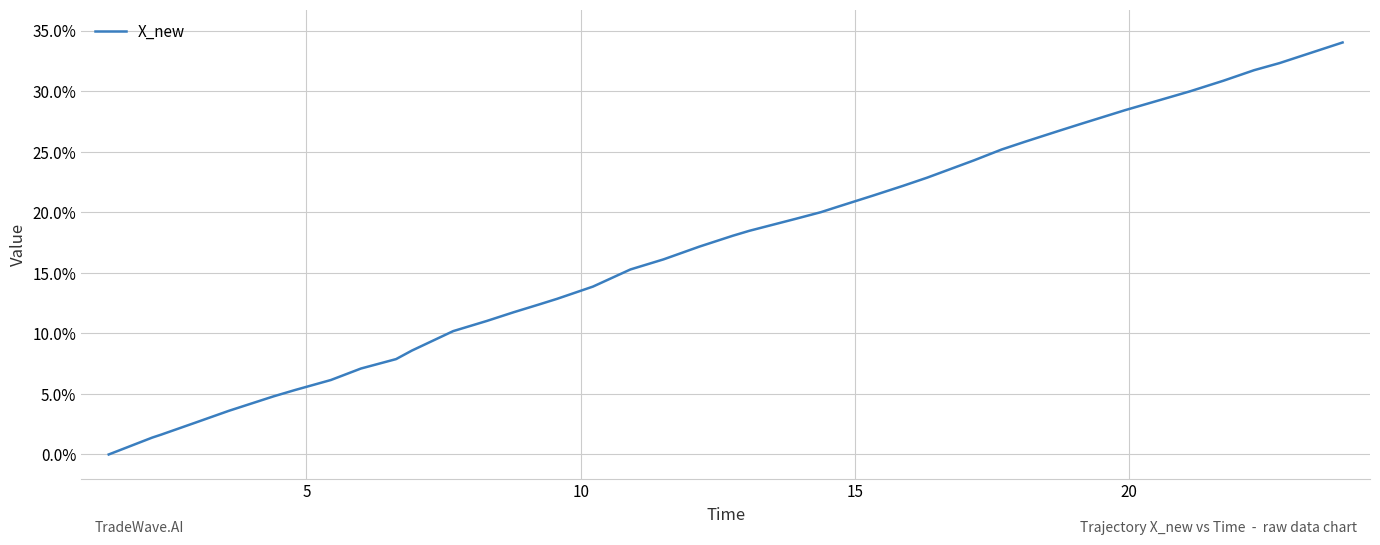

What is the difference between the maximum and minimum values?

34.0